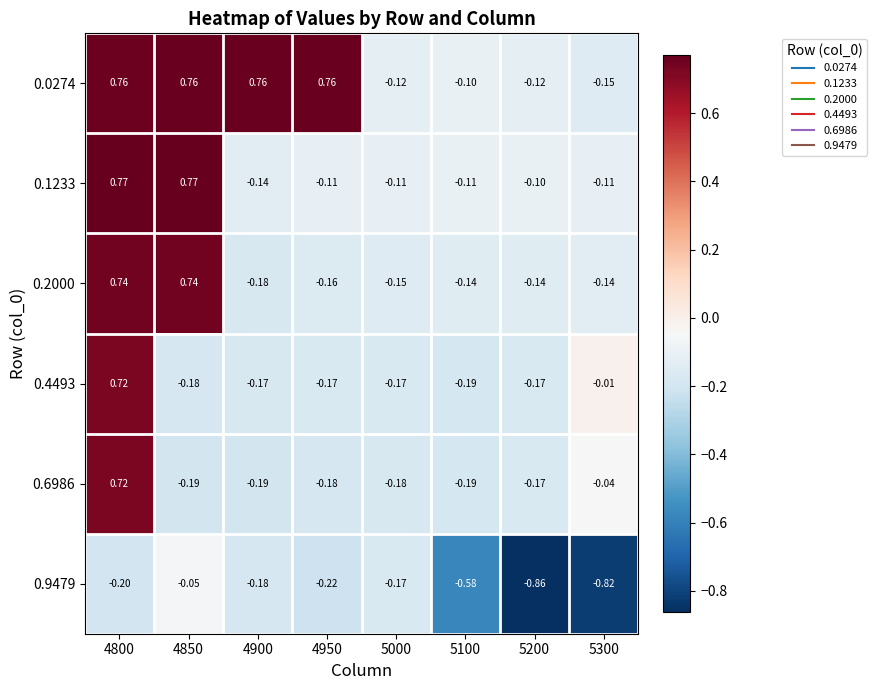

Is the value of 0.6986 at 5200 greater than the value of 0.2000 at 5200?

No